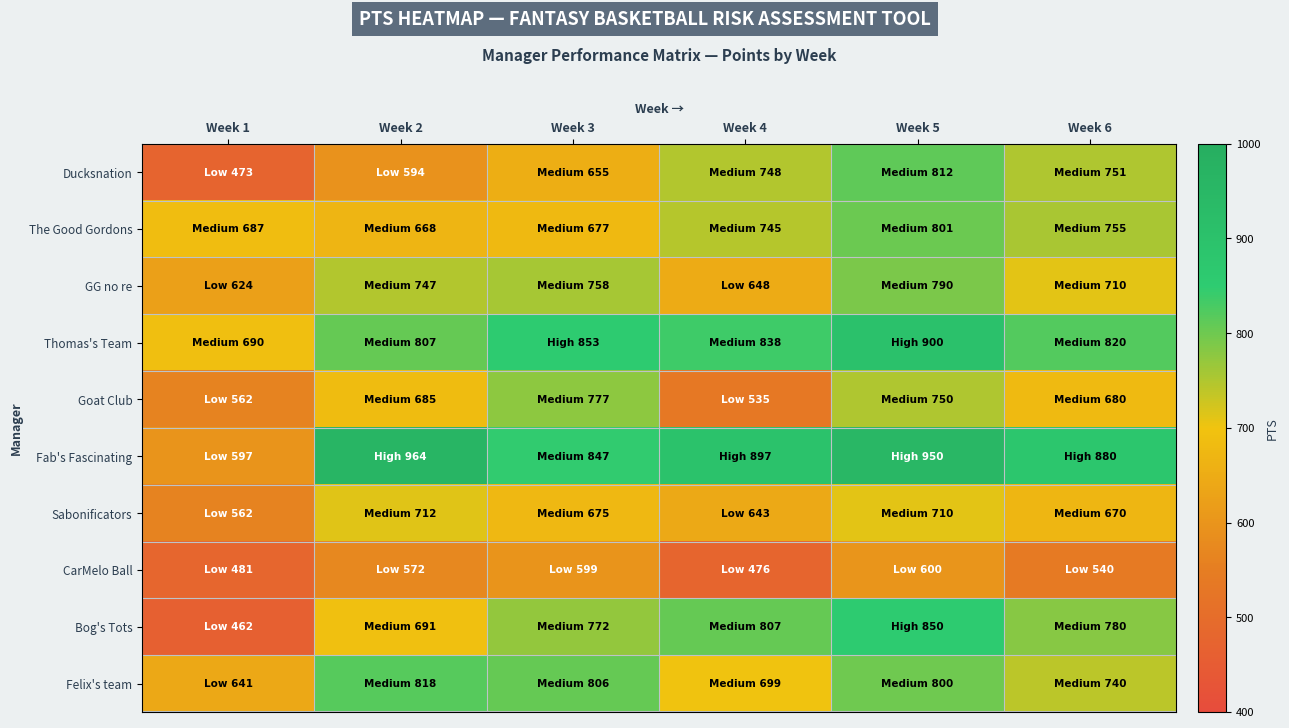

What is the difference between the highest and lowest values at Week 5?

350